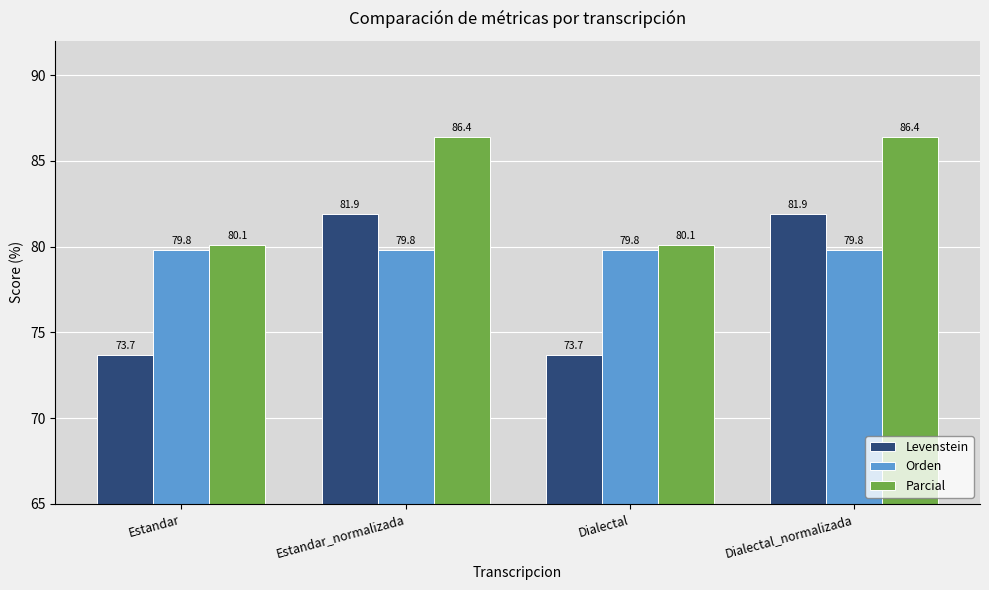

How many groups of bars are there?

4